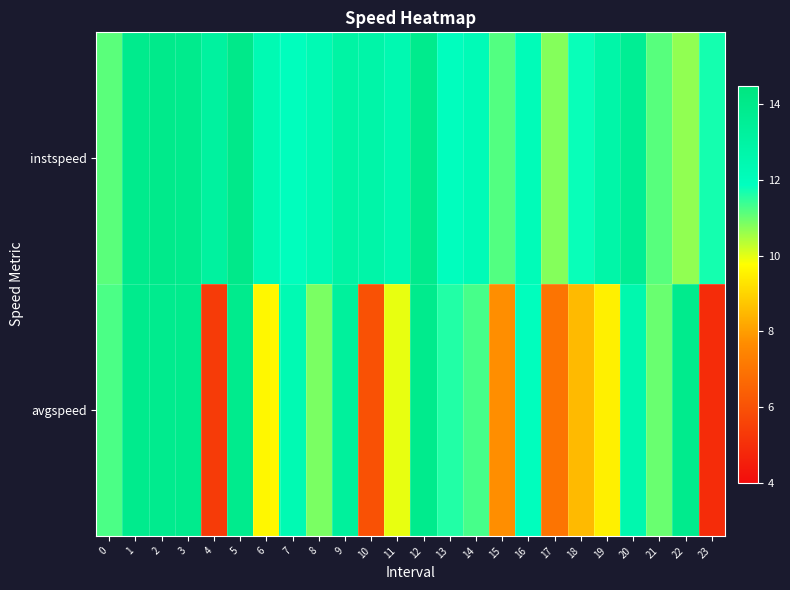

Reading right to left, list all the values displayed in this chart.

instspeed: 23=11.7	22=10.7	21=11.2	20=13.6	19=12.8	18=11.8	17=10.8	16=12.1	15=11.2	14=12.2	13=11.9	12=13.9	11=12.4	10=12.8	9=13.0	8=12.3	7=12.0	6=12.3	5=14.0	4=13.2	3=13.9	2=14.0	1=13.9	0=11.1
avgspeed: 23=4.9	22=13.9	21=11.0	20=12.6	19=9.5	18=8.5	17=7.0	16=12.0	15=7.7	14=11.3	13=11.6	12=13.9	11=9.9	10=6.0	9=13.3	8=10.9	7=12.4	6=9.6	5=13.9	4=5.4	3=13.9	2=13.9	1=13.9	0=11.3